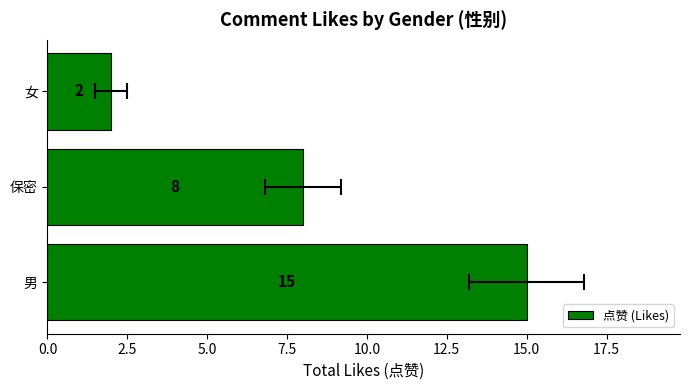

The chart shows a value of 23 at 男. True or false?

False